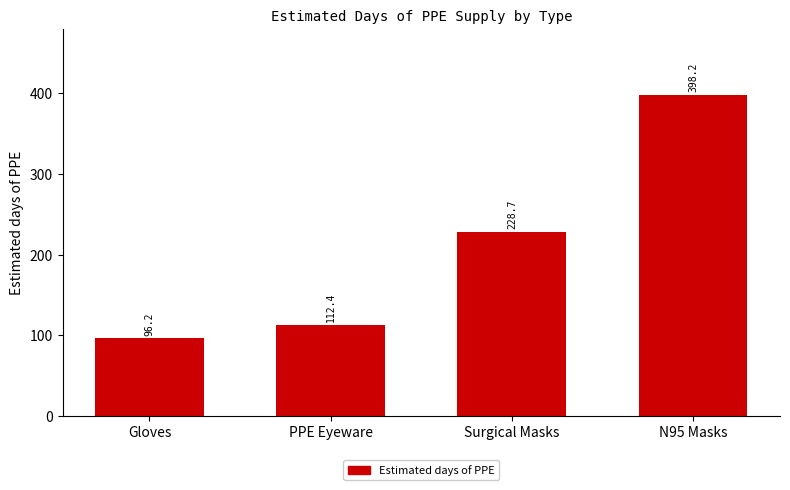

The value at Gloves is 96.2. True or false?

True